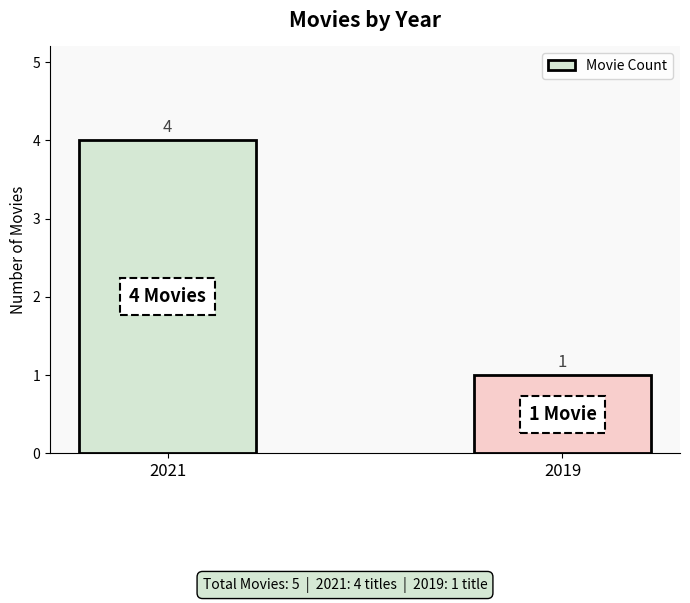

Rank the categories by value from lowest to highest.

2019, 2021